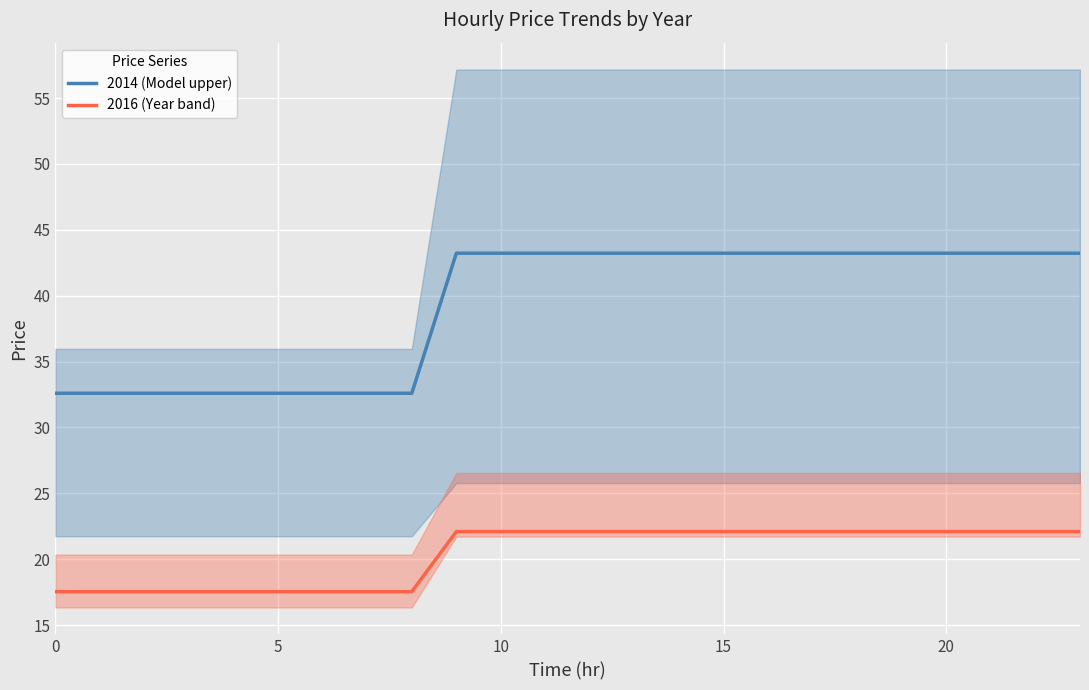

The 2014 (Model upper) series shows 43.2 at 15. True or false?

True